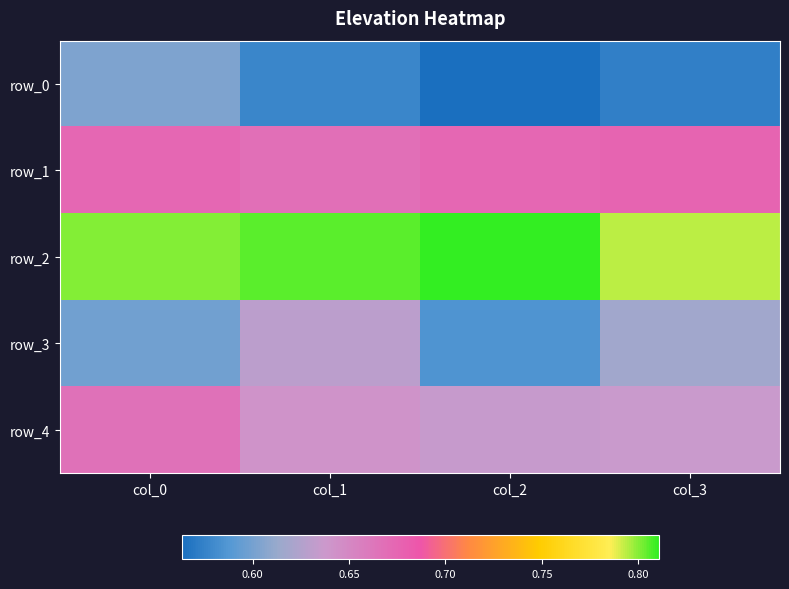

At which label is row_2 closest to 0?

col_3